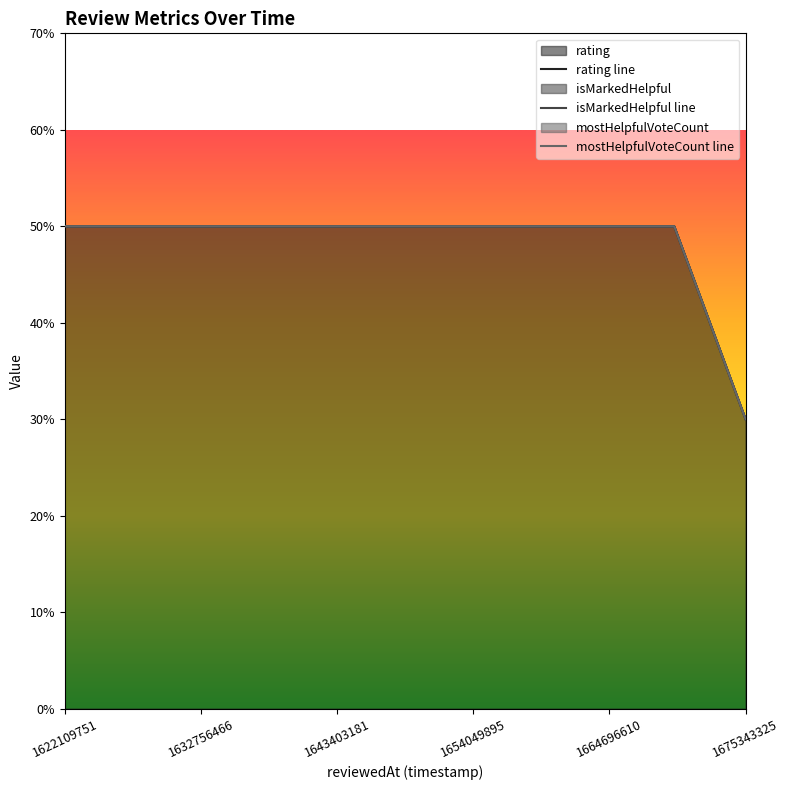

True or false: mostHelpfulVoteCount line and rating line intersect in this chart.

False